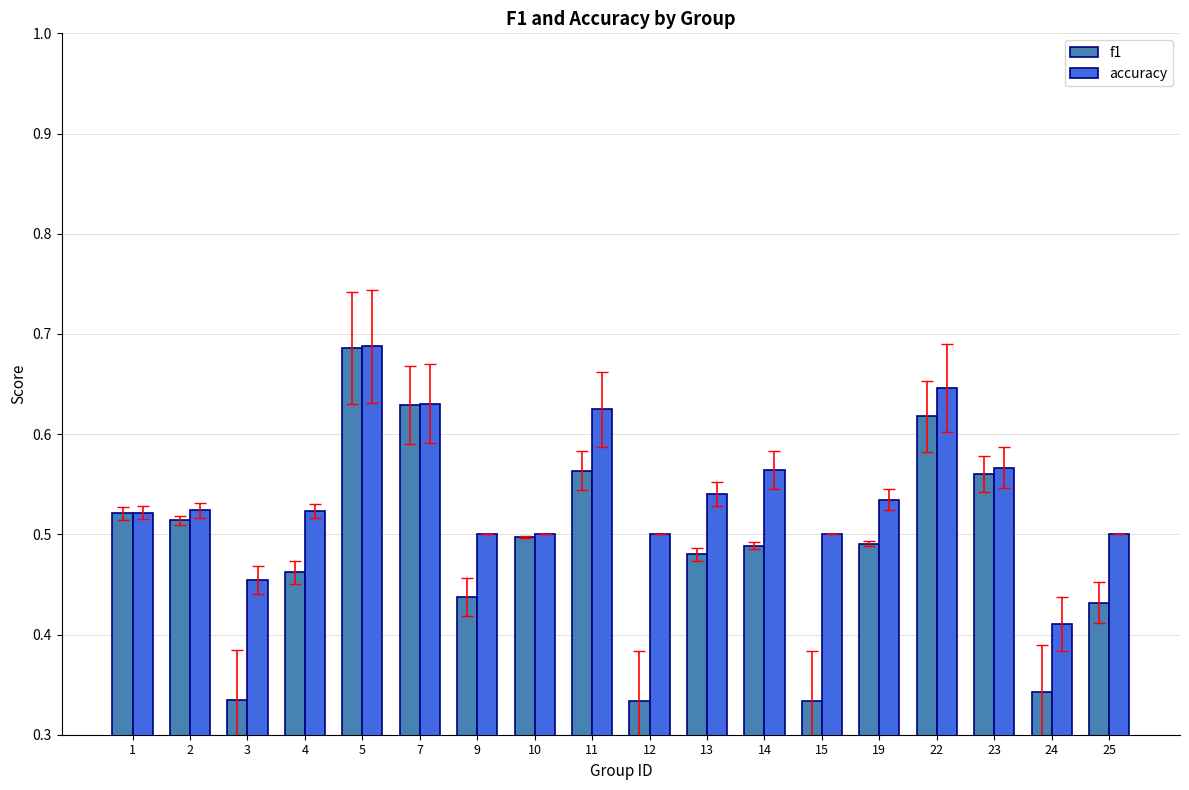

At which category is the sum across all series the highest?

5